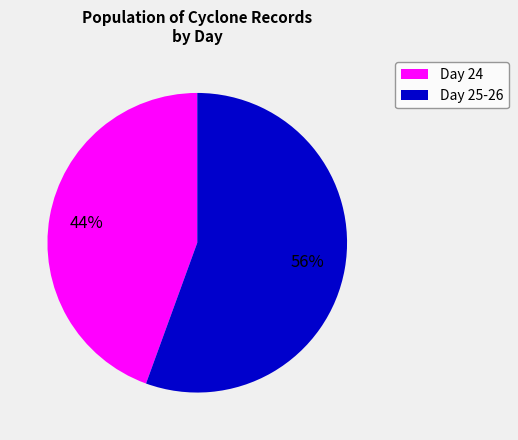

To the nearest percent, what is the average slice percentage?

50%